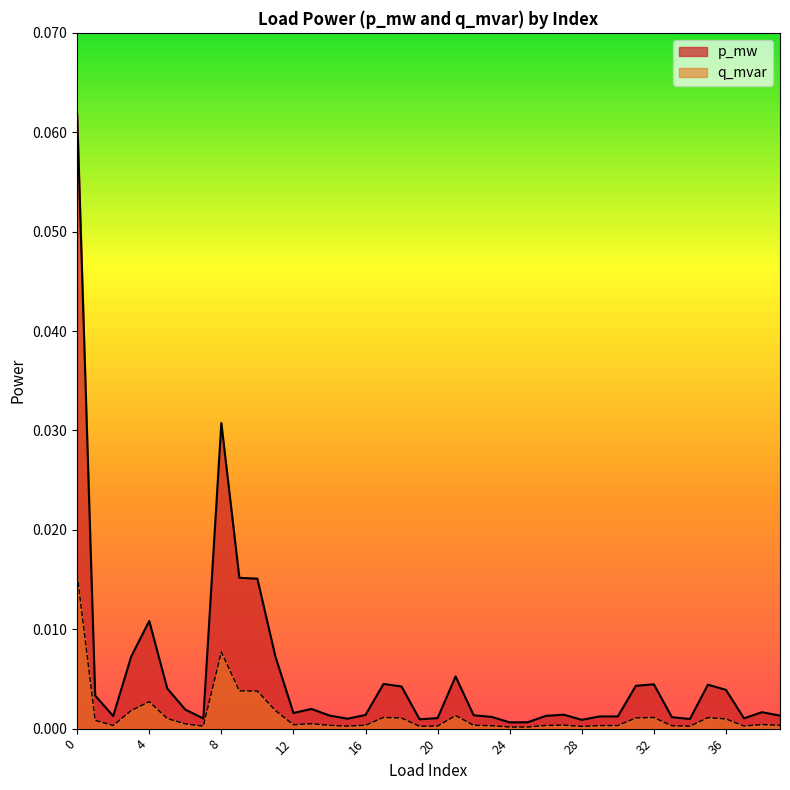

At which label is q_mvar closest to 0?

24